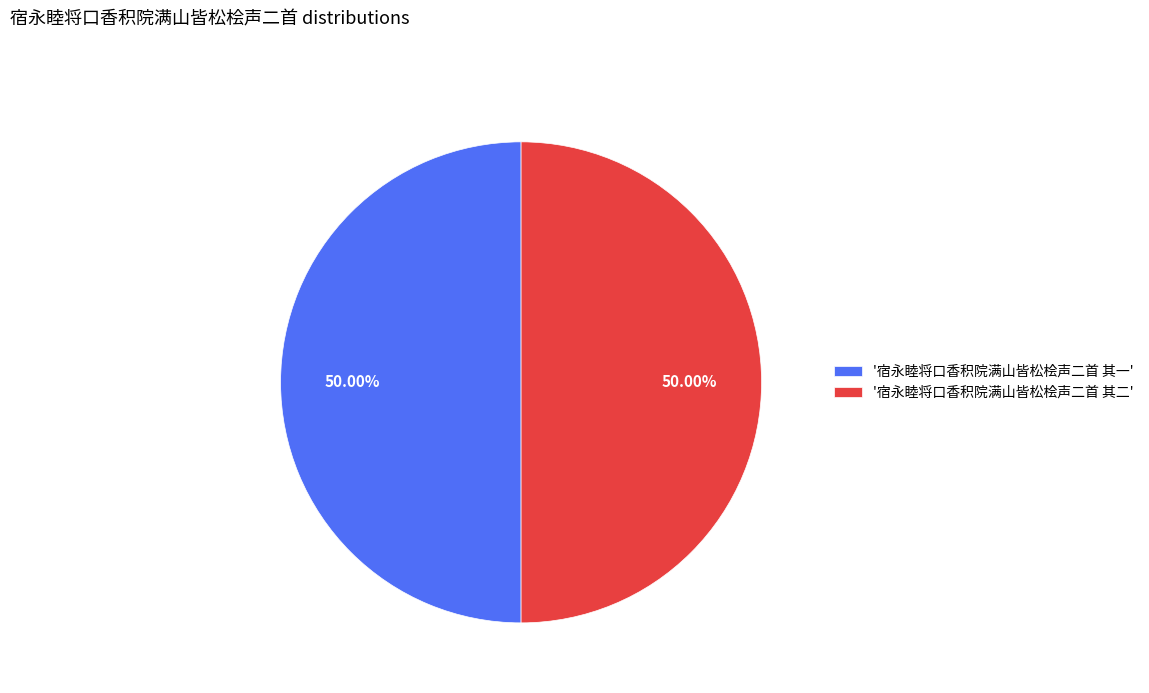

To the nearest percent, what is the average slice percentage?

50%